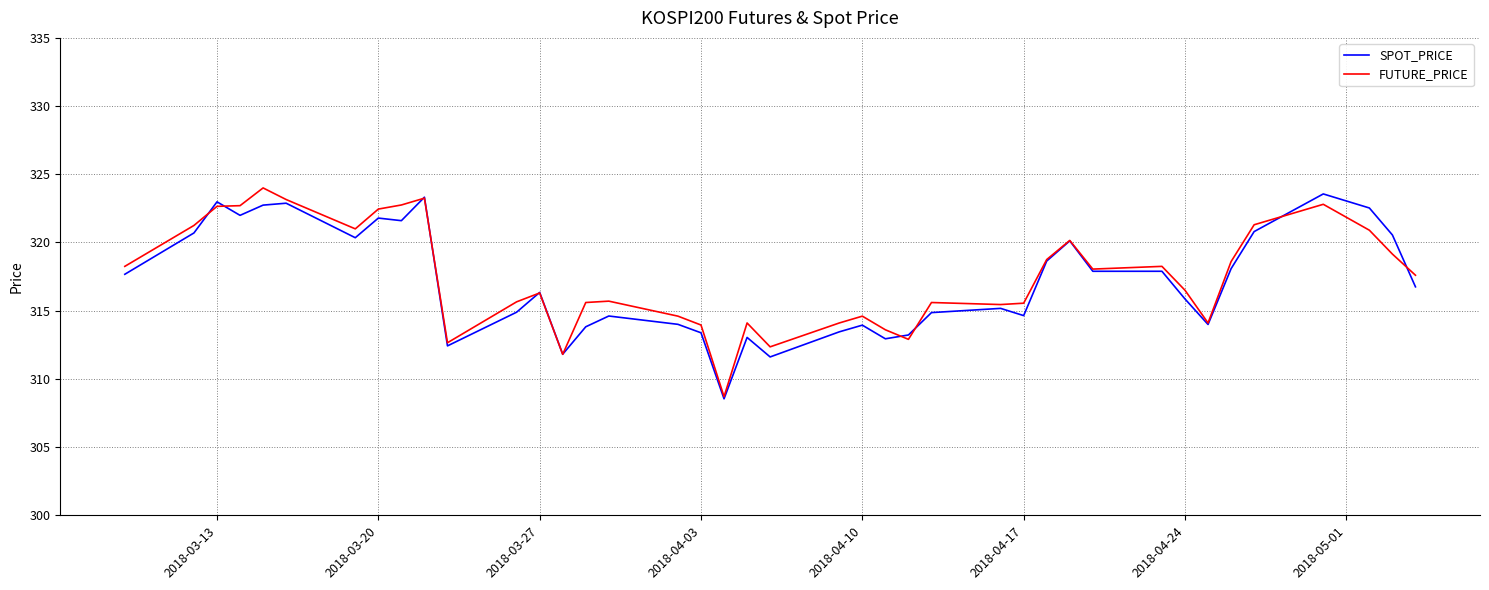

What is the highest value of the SPOT_PRICE series?

323.6